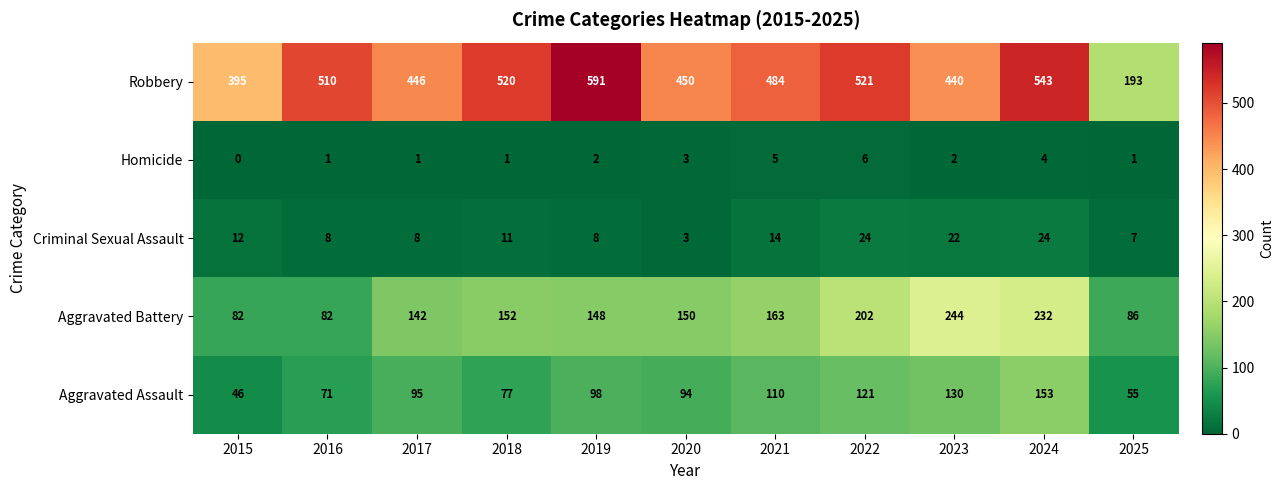

At which category is the sum across all series the highest?

2024